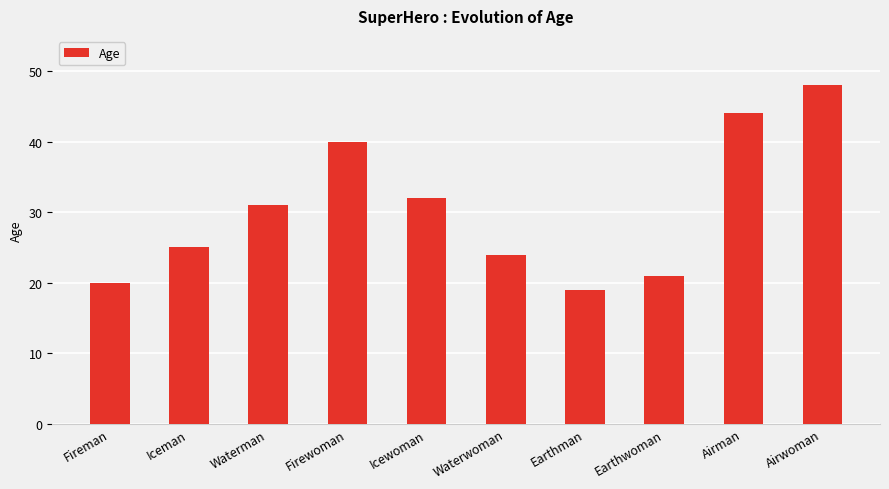

What is the value of the 10th bar from the left?

48